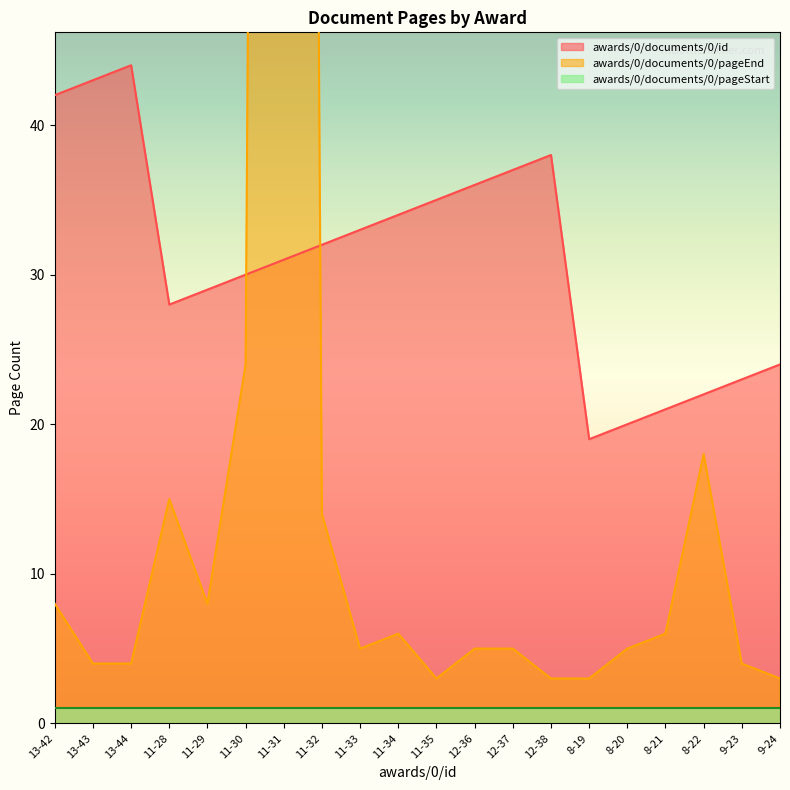

Which series has the largest total across all categories?

awards/0/documents/0/id